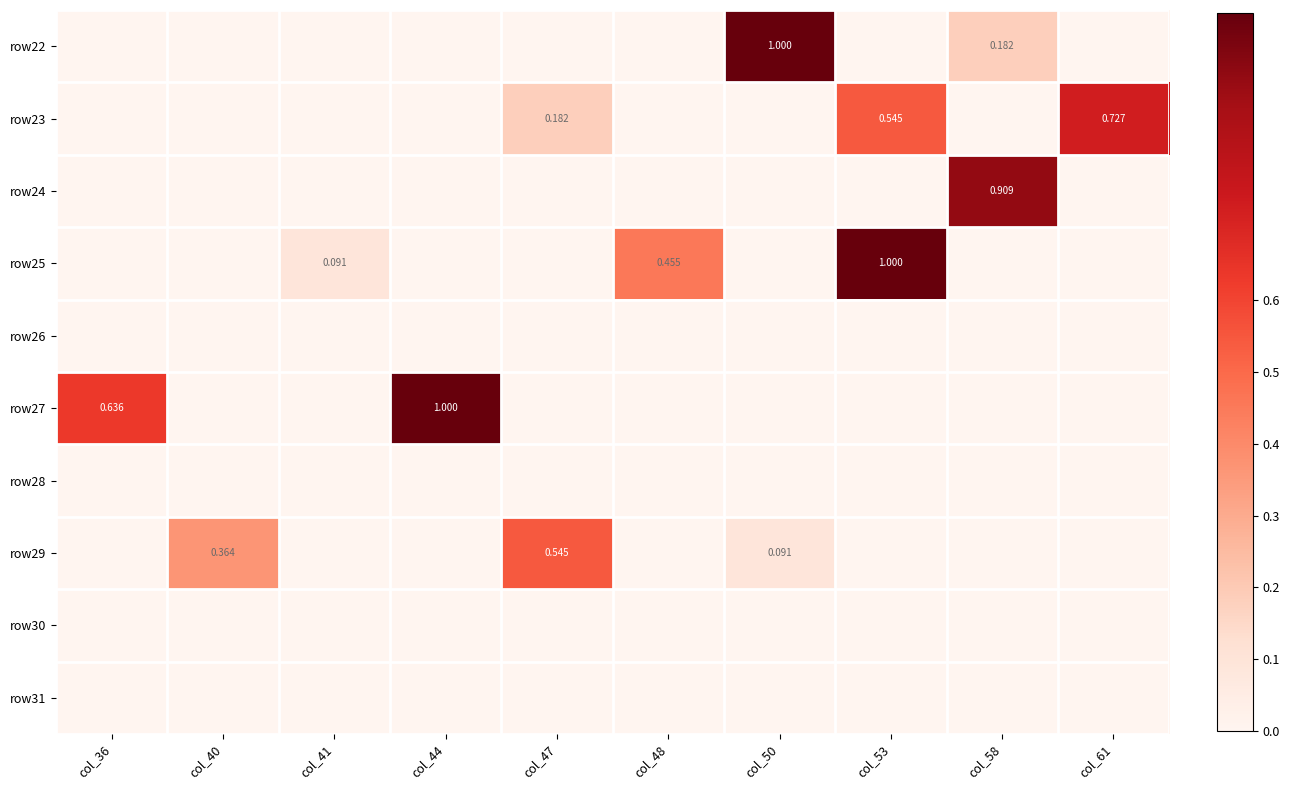

At which category is the sum across all series the highest?

col_53